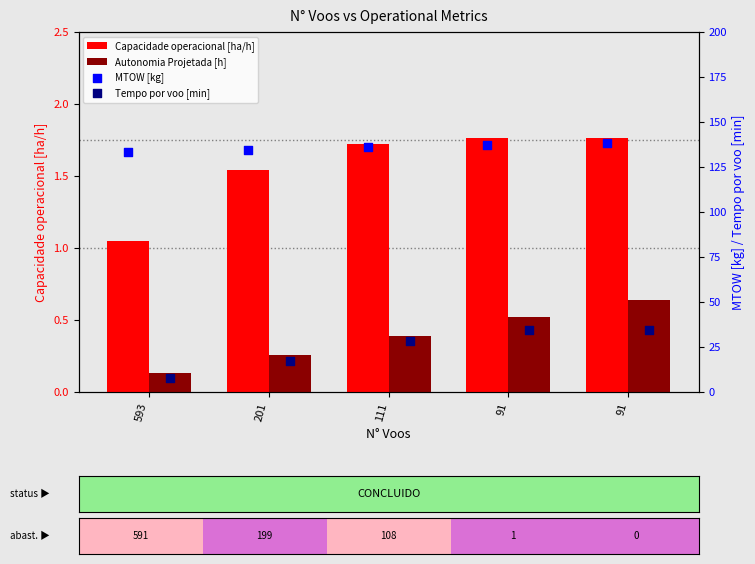

Which series has the largest Y range (max minus min)?

Tempo por voo [min]